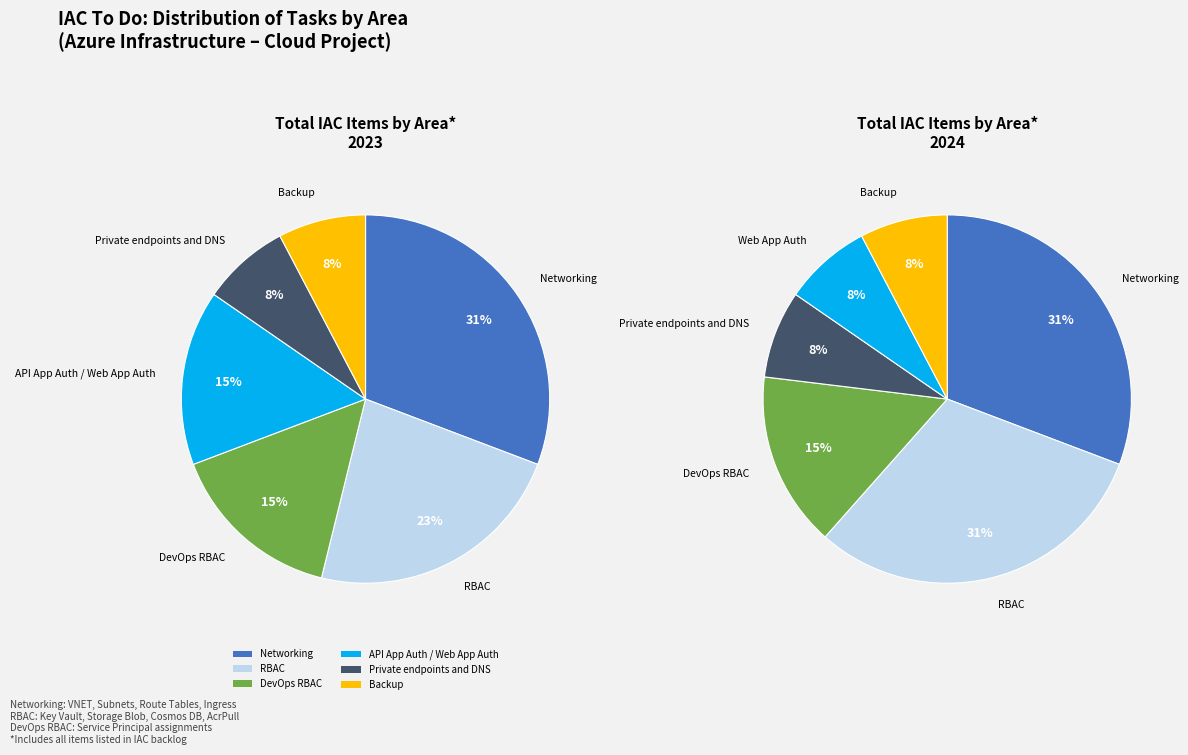

Combined, do Private endpoints and DNS and RBAC account for over 50%?

No